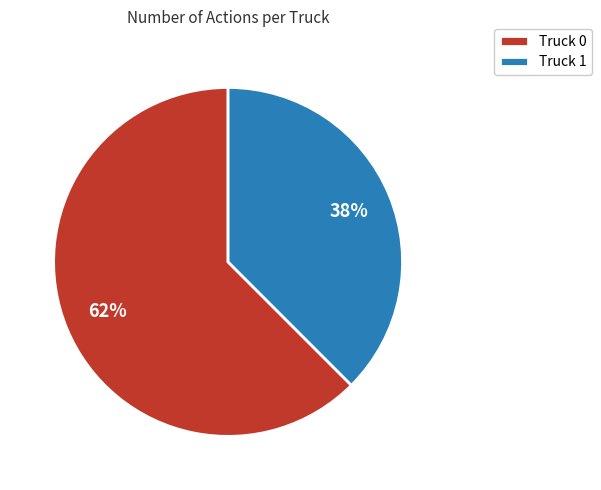

Which category has the biggest portion of the pie?

Truck 0